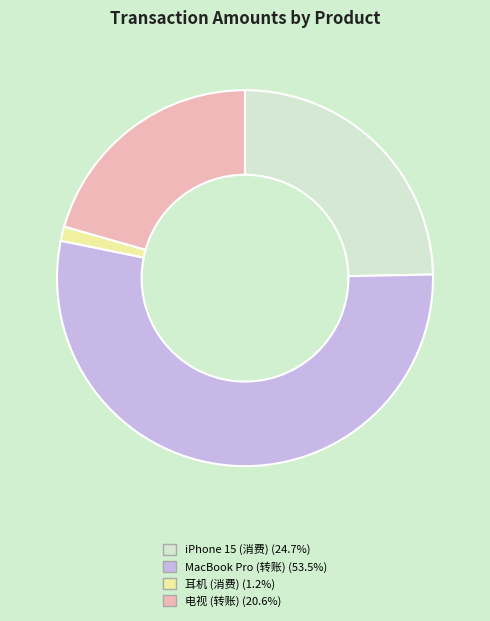

Which slice represents more than half of the pie?

MacBook Pro (转账)